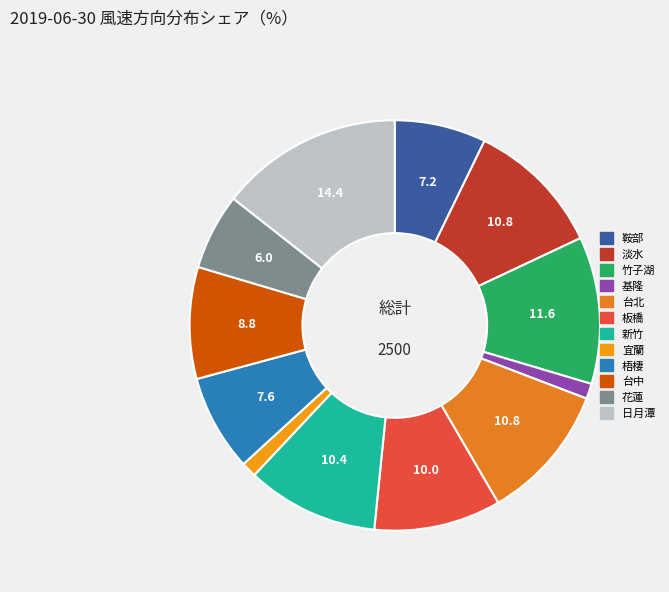

Which slice is the largest?

日月潭